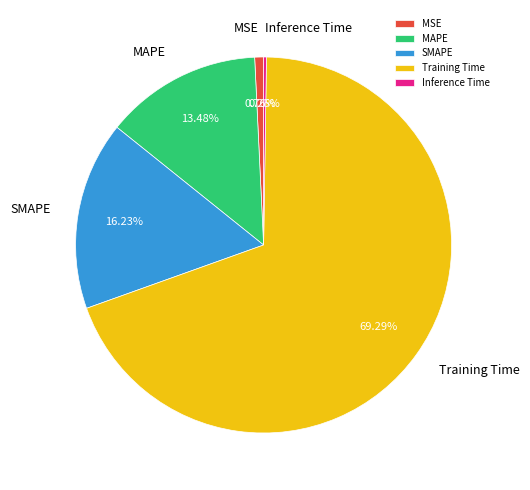

What is the majority slice?

Training Time